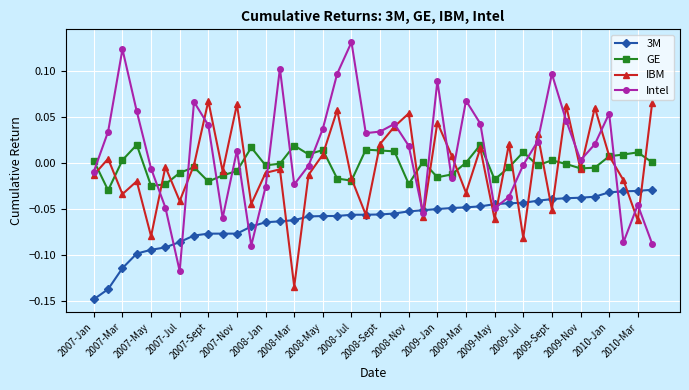

What are all the series names shown in the legend?

3M, GE, IBM, Intel